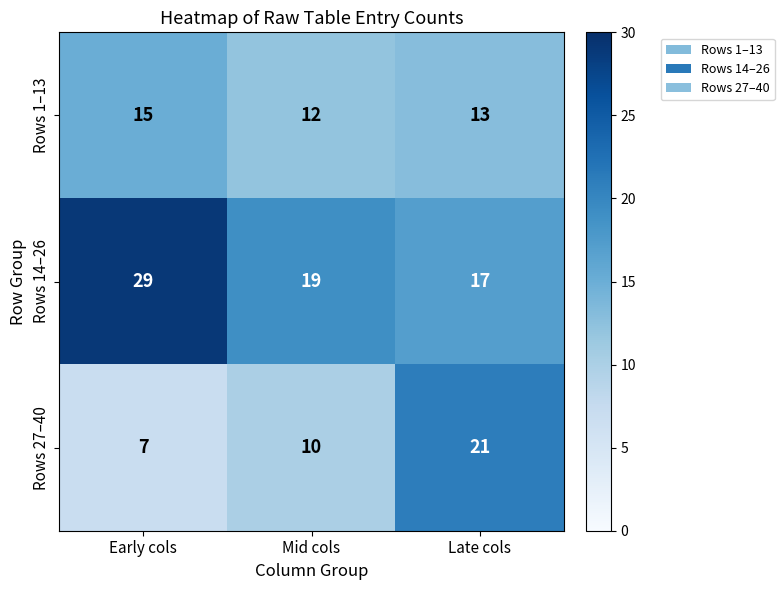

Reading left to right, extract all data points from this chart.

Rows 1–13: 15	12	13
Rows 14–26: 29	19	17
Rows 27–40: 7	10	21